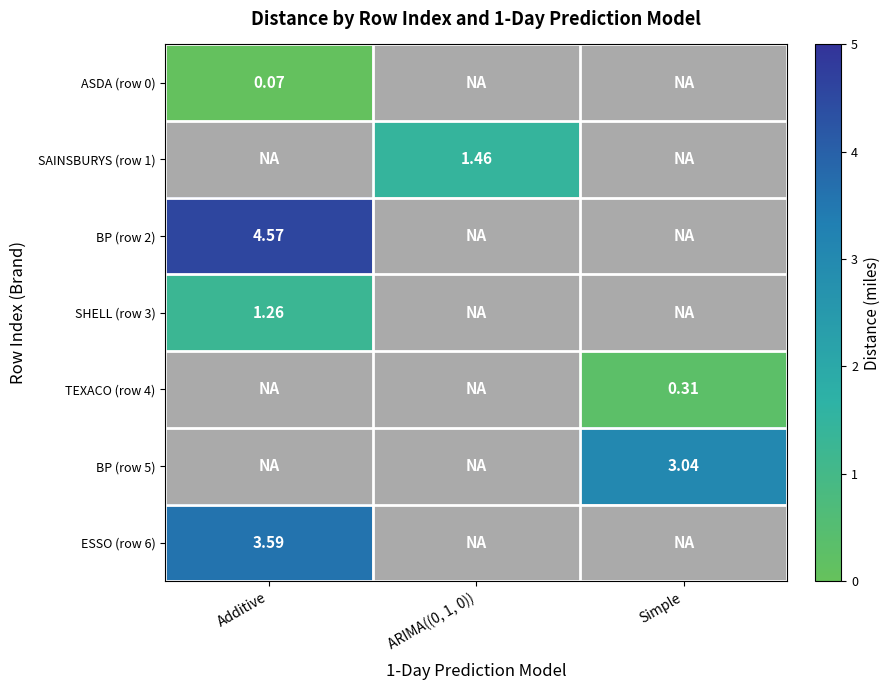

Which category has the highest value in the SHELL (row 3) series?

Additive